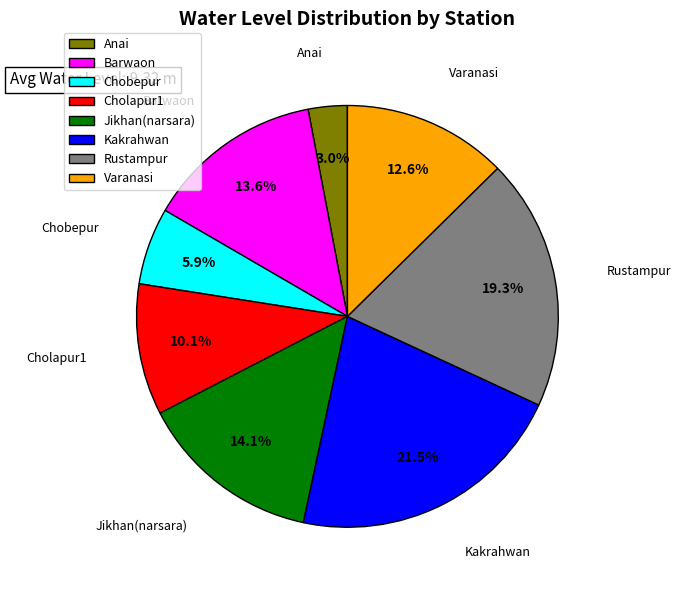

What percentage is the Rustampur slice, to the nearest percent?

19%